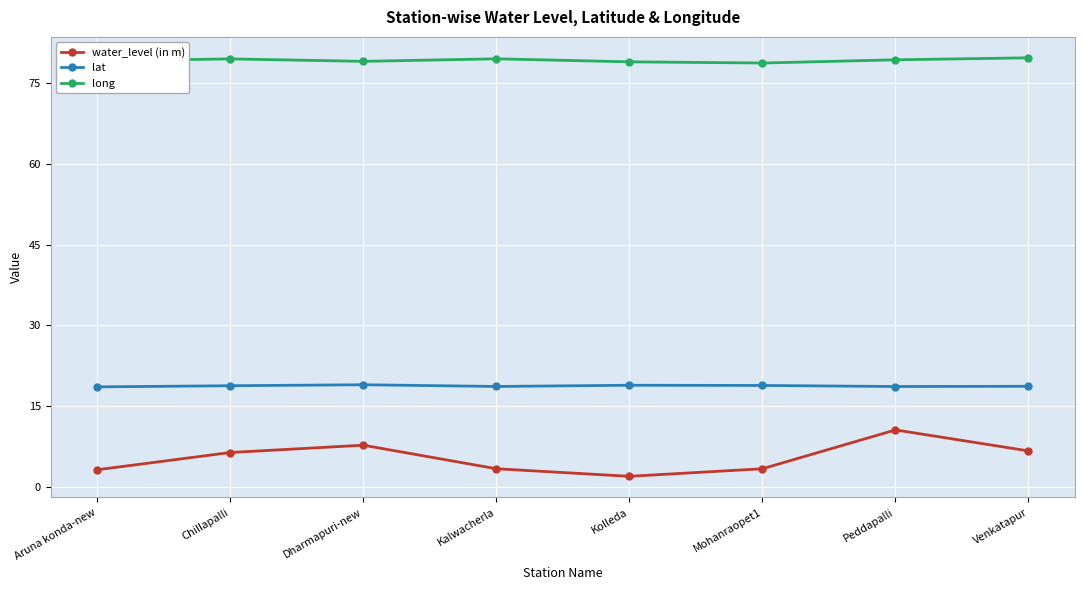

Rank the series by their average value, from highest to lowest.

long, lat, water_level (in m)